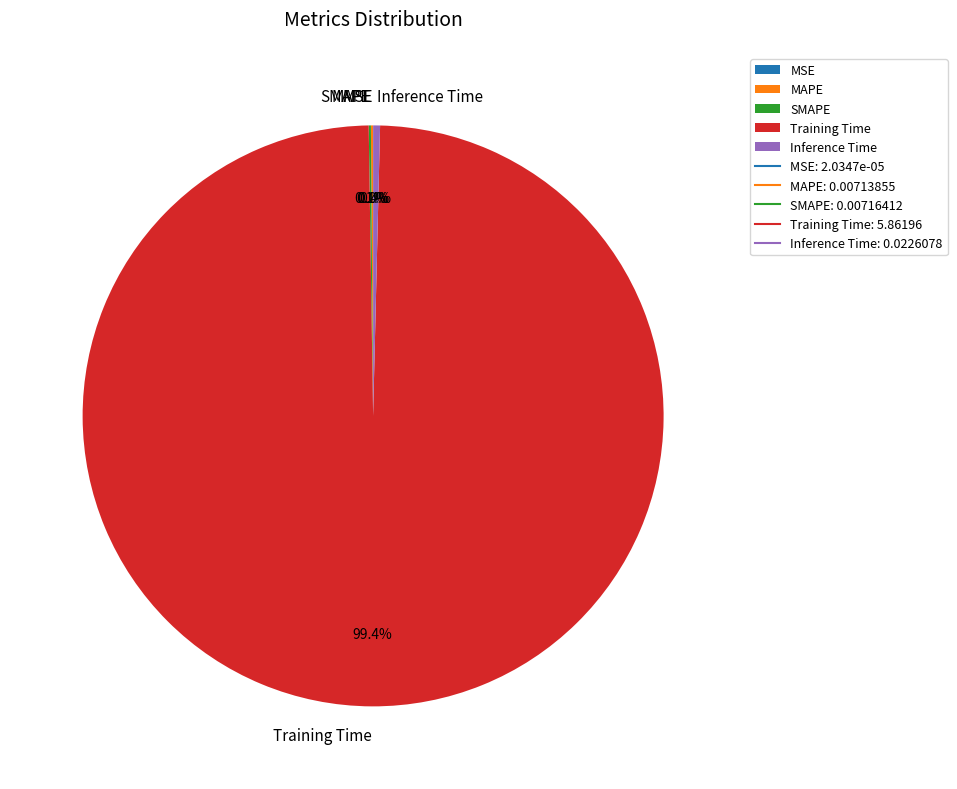

What is the largest slice in the pie chart?

Training Time